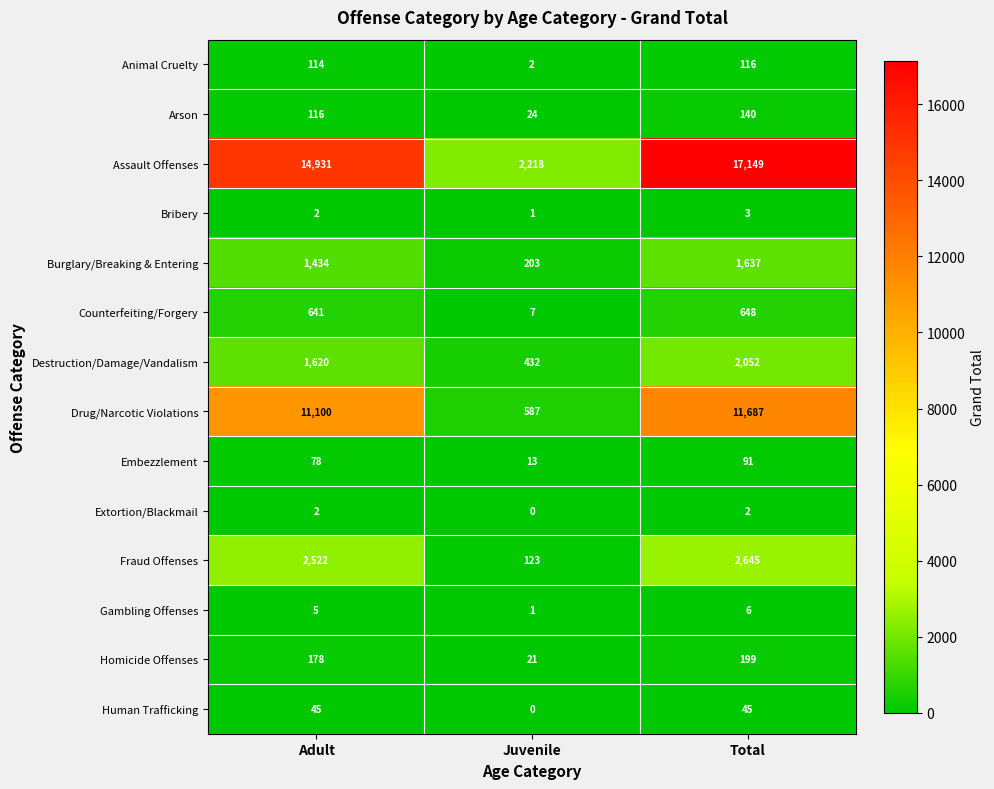

Count the number of categories in the chart.

3